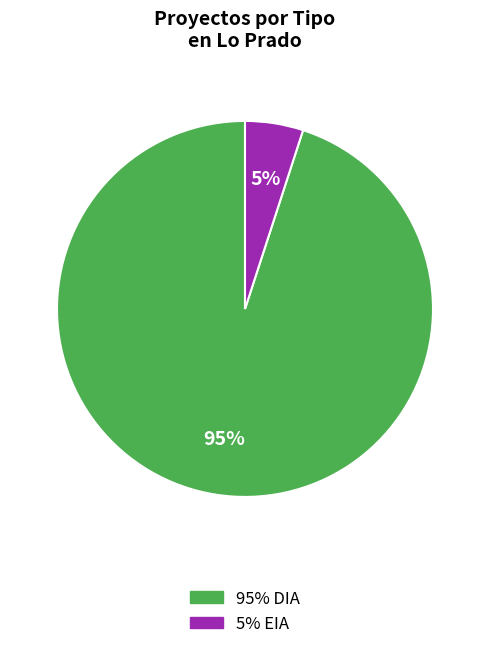

To the nearest percent, what is the difference between the largest and smallest slice percentages?

90%